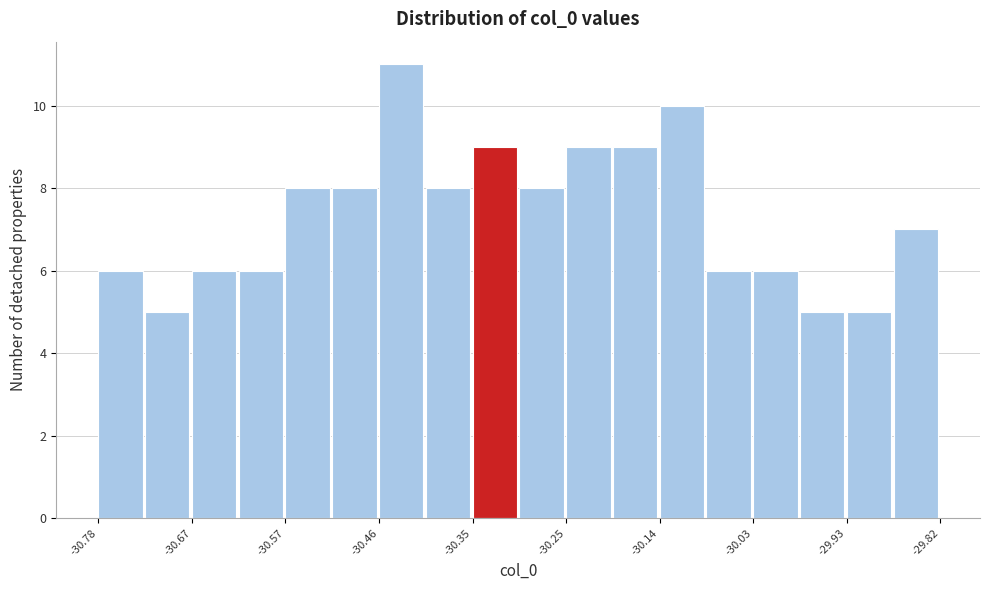

Around what value on the x-axis is the tallest bar? Give the approximate position of its centre, as read against the axis.

-30.44